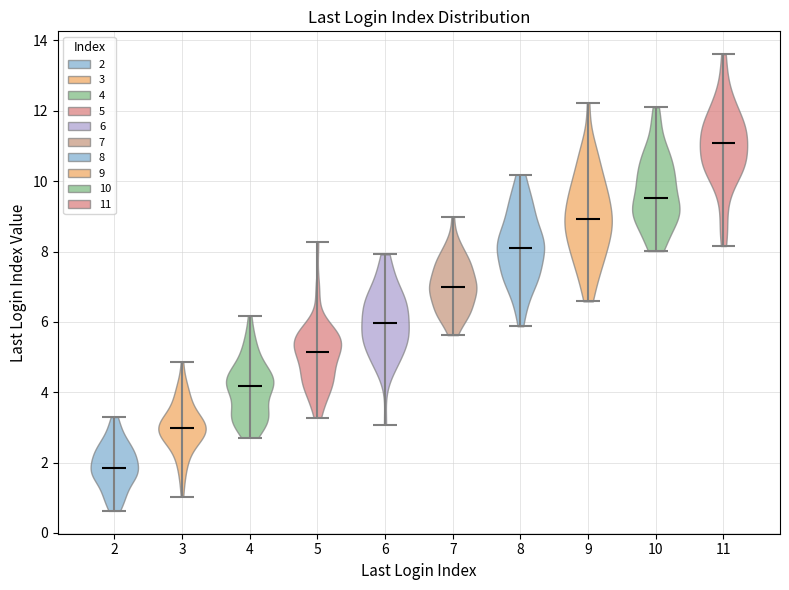

Where does the median line of the violin at x = 4 sit on the y-axis? The values are not printed on the chart, so give them approximately, as read against the axis.

4.2